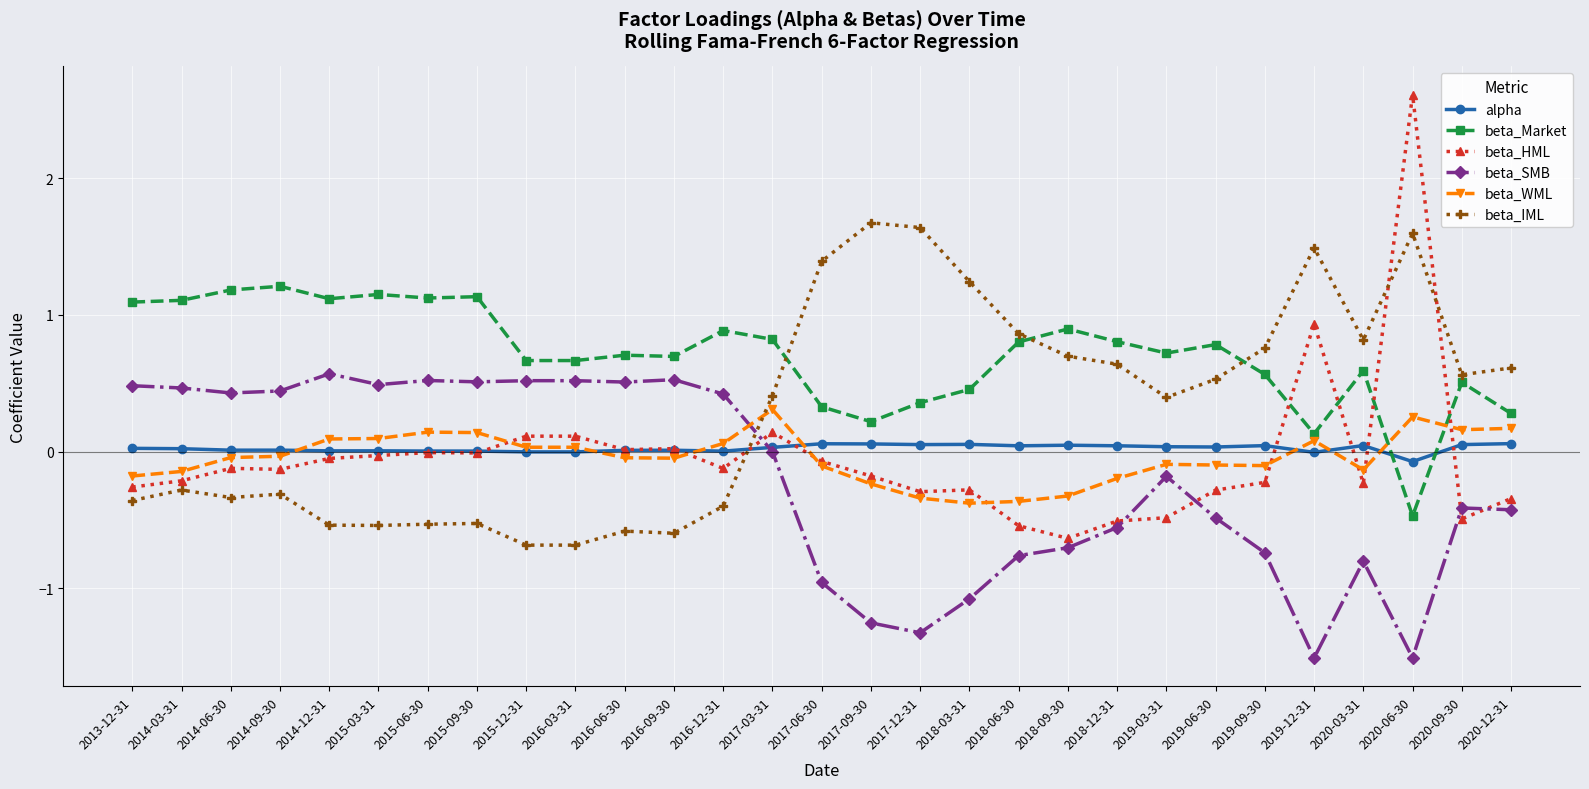

Is it true that beta_SMB equals -2.2 at 2020-06-30?

False